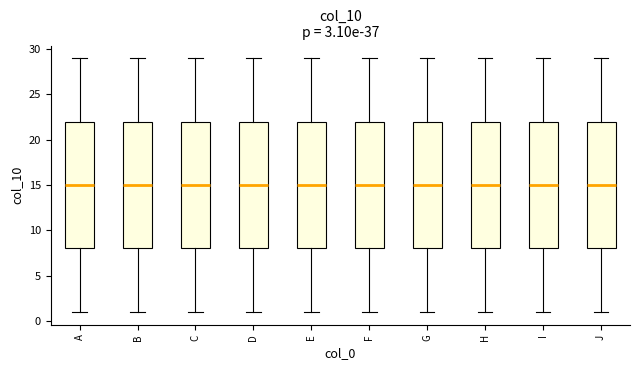

Where is the upper edge of the box for B on the y-axis? The values are not printed on the chart, so give them approximately, as read against the axis.

22